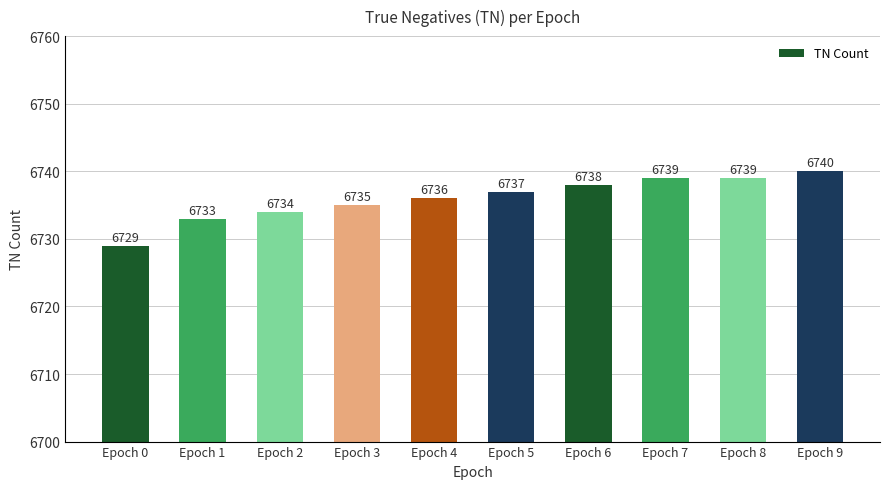

What is the difference between the maximum and minimum values?

11